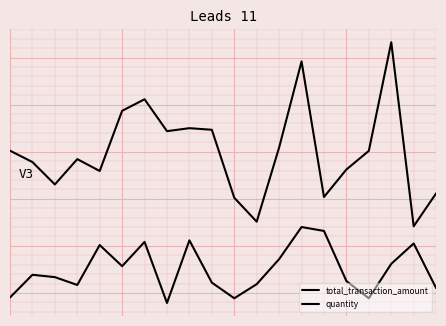

Does the chart have visible grid lines?

Yes